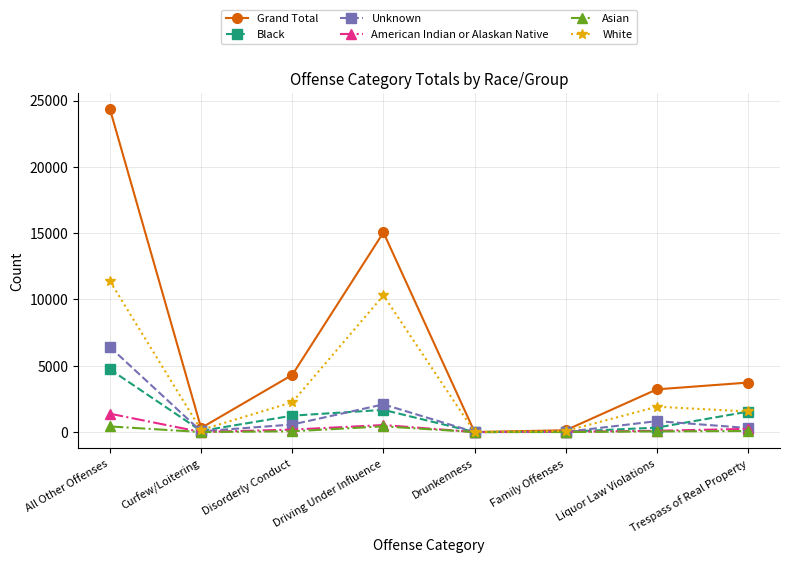

What are all the series names shown in the legend?

Grand Total, Black, Unknown, American Indian or Alaskan Native, Asian, White